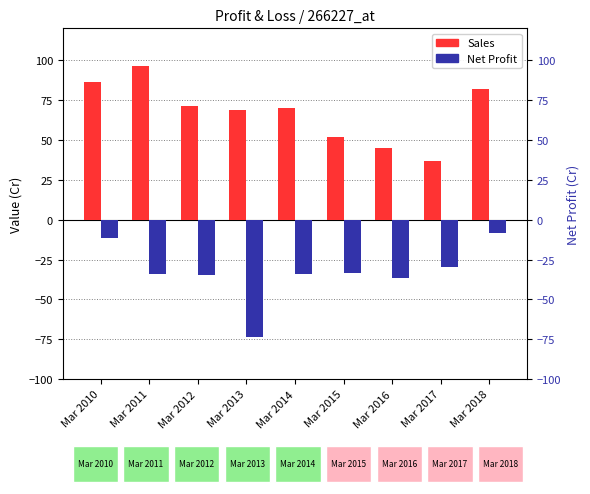

What is the spread (max minus min) of values at Mar 2018?

90.0